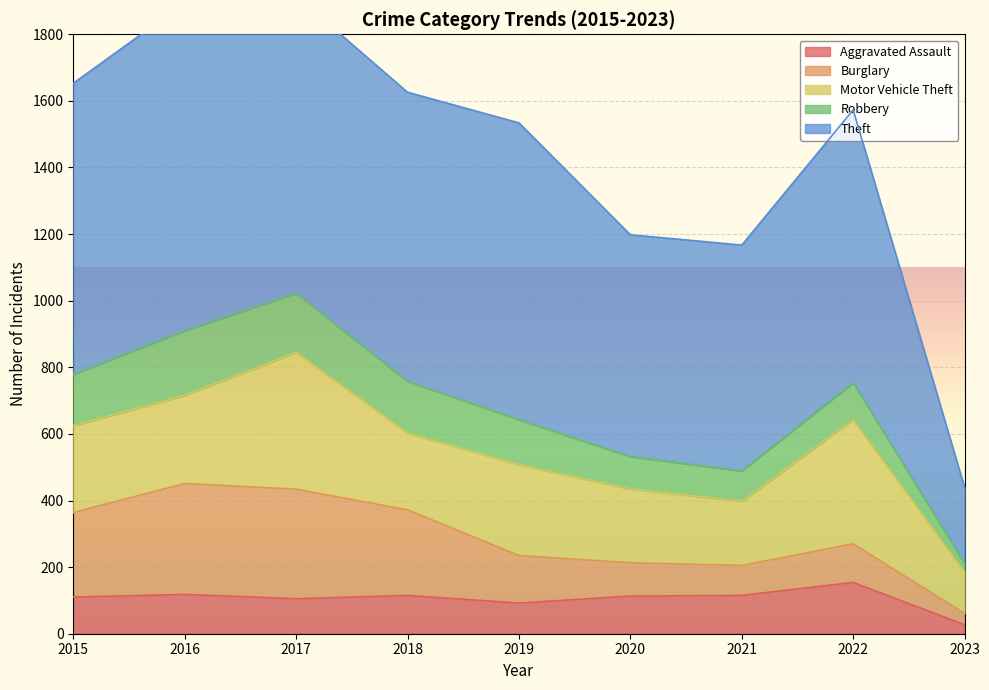

The Burglary series shows 147 at 2017. True or false?

False